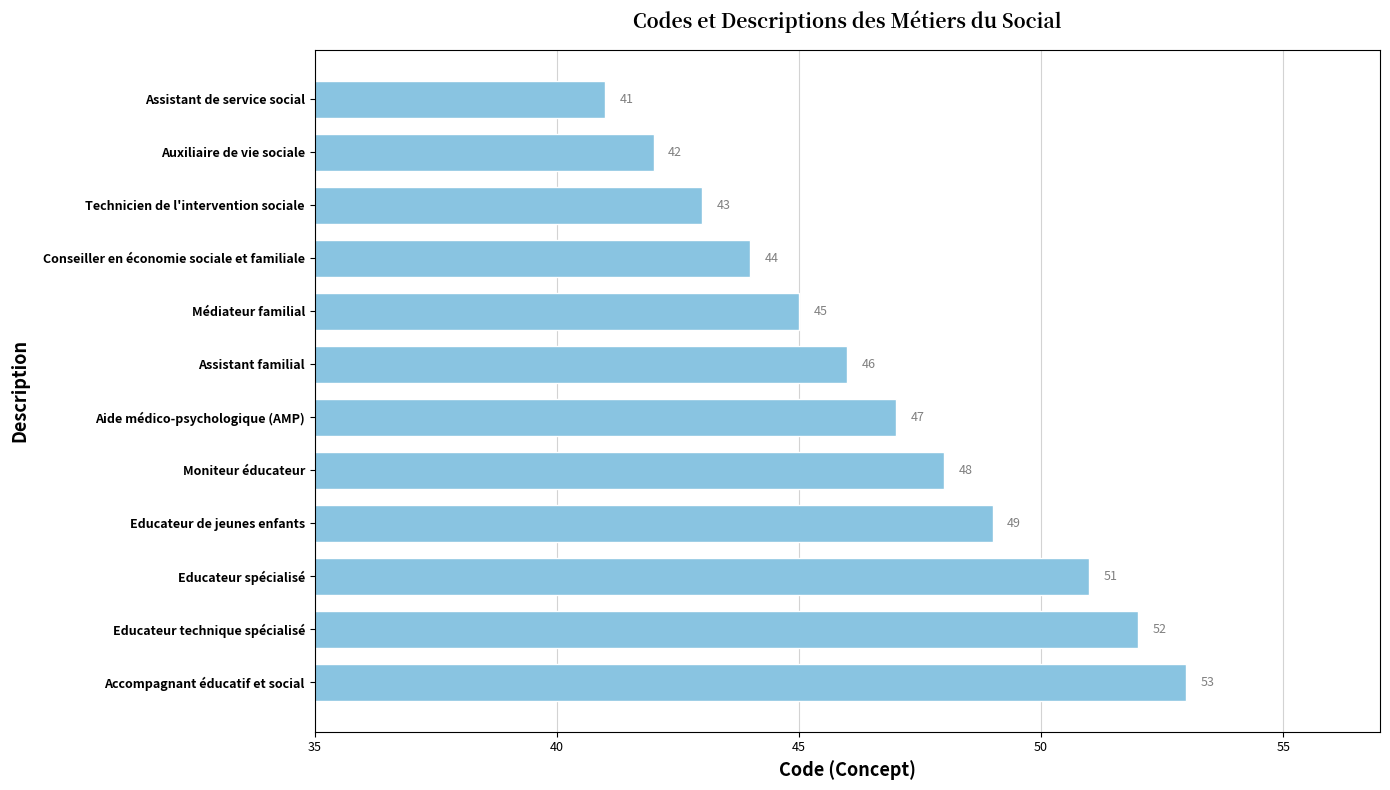

The value at Educateur technique spécialisé is 11. True or false?

False